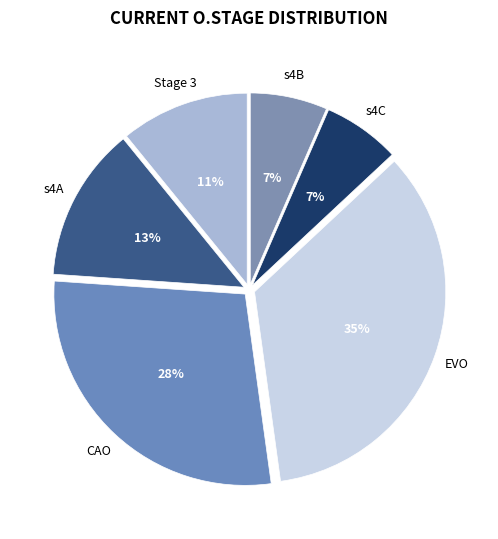

Do s4B and s4A together represent more than half of the pie?

No